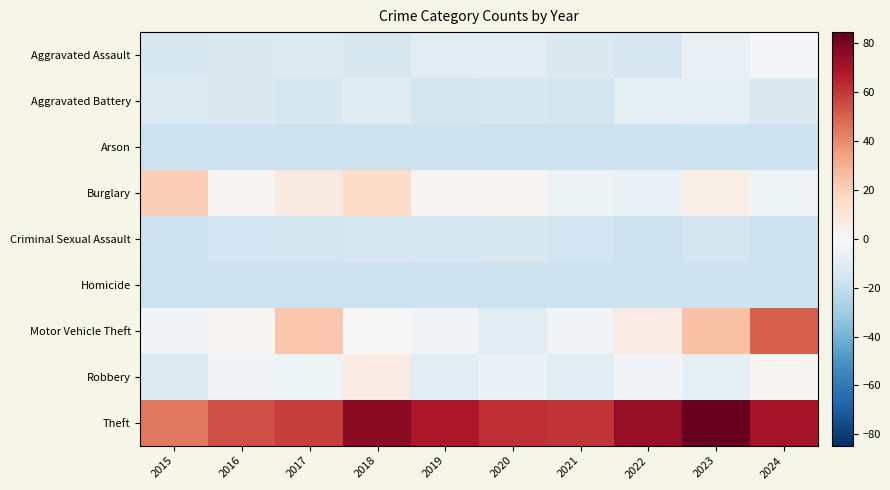

Rank the series by their maximum value, from highest to lowest.

Theft, Motor Vehicle Theft, Burglary, Robbery, Aggravated Assault, Aggravated Battery, Criminal Sexual Assault, Arson, Homicide